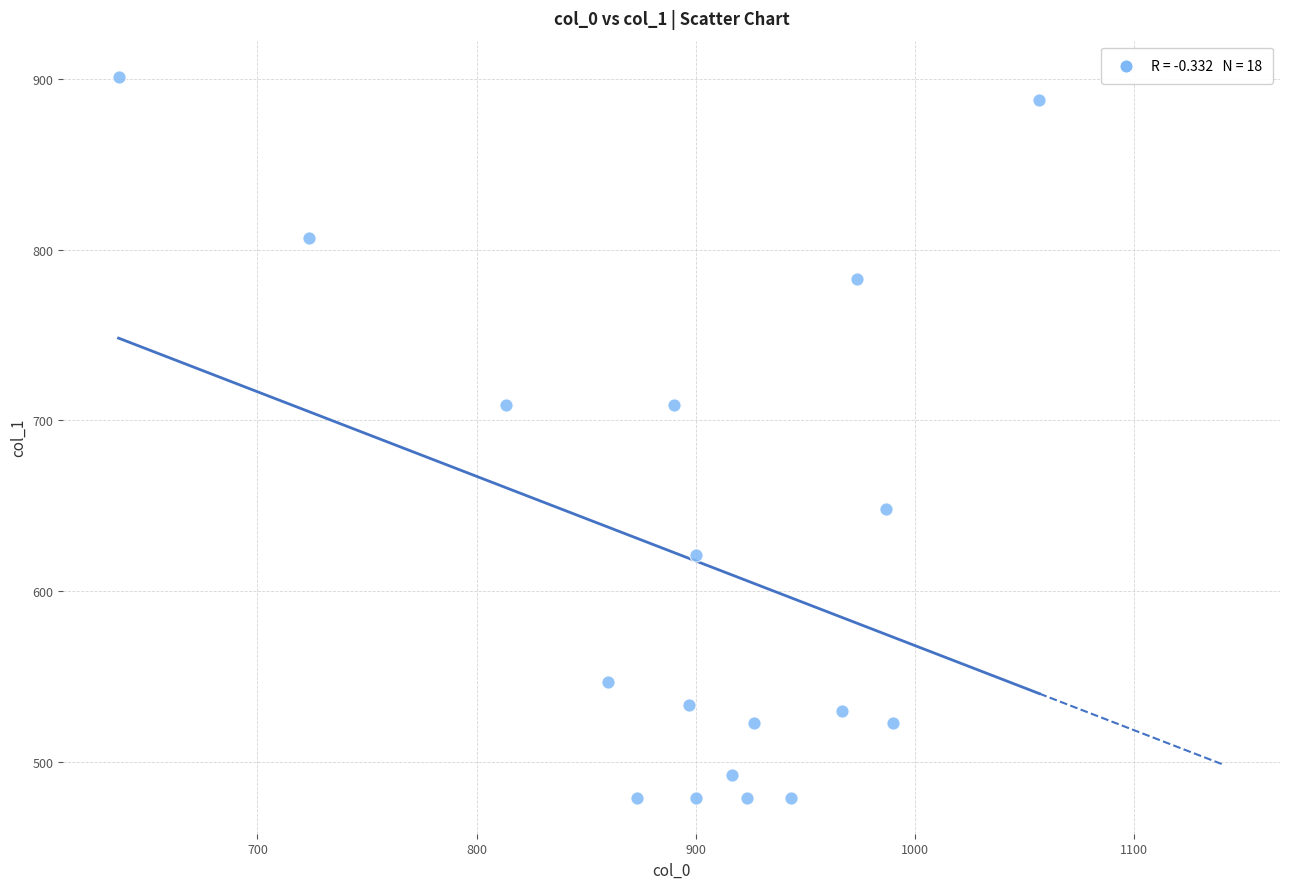

What is the range of X values (max minus min)?

420.0